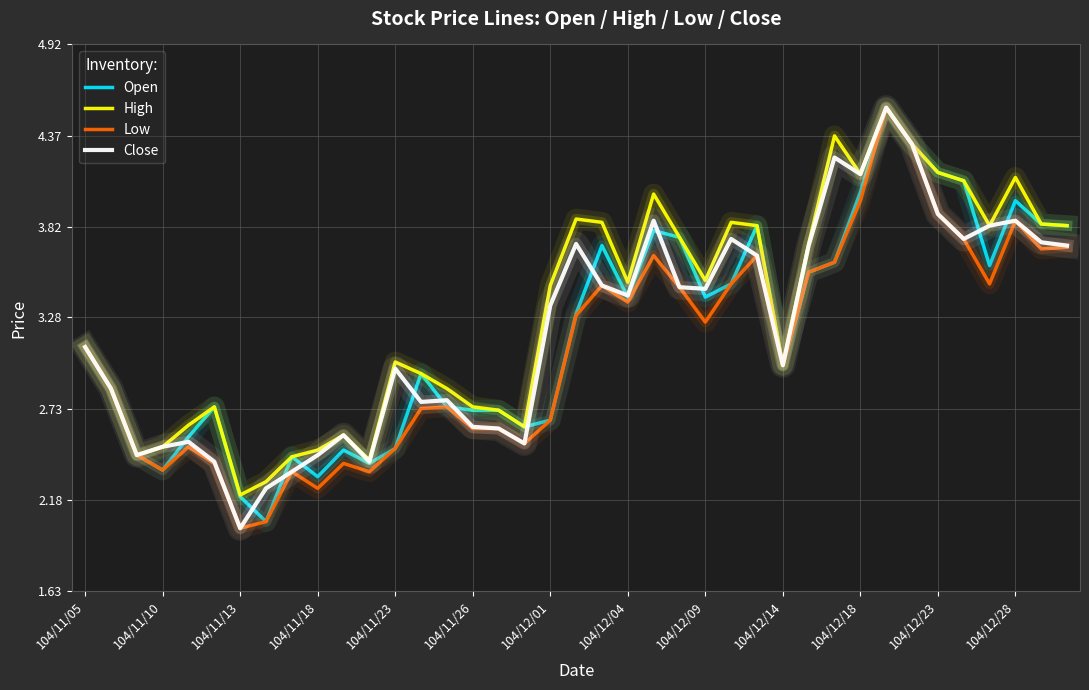

What are all the series names shown in the legend?

Open, High, Low, Close